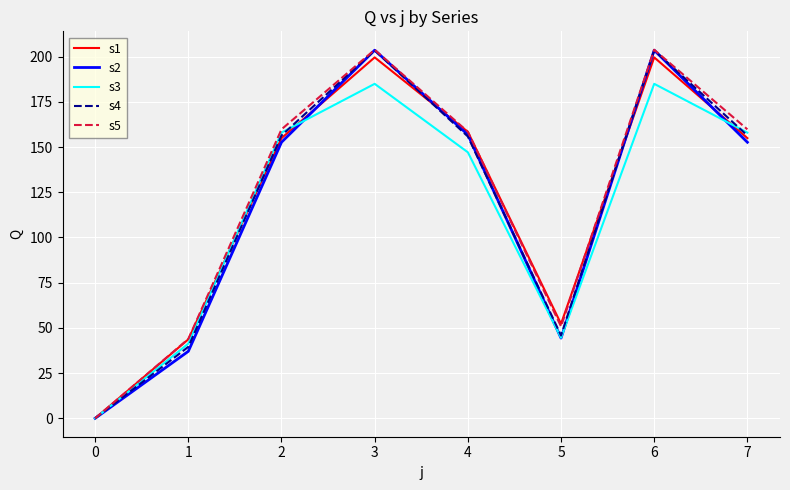

The value of s5 at 1 is 43.9. True or false?

True